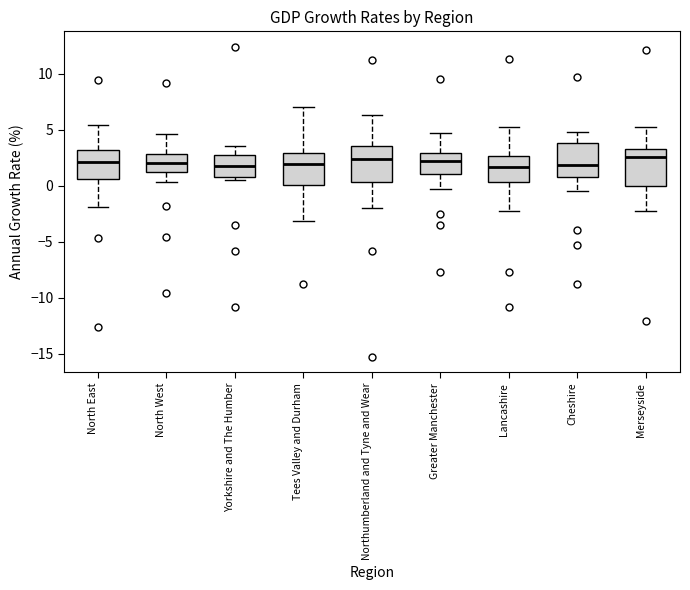

Reading left to right, transcribe this box plot: for each box, give where its median line is, the range the box spans, and where its two whiskers end, as read against the y-axis. The values are not printed on the chart, so give them approximately, as read against the axis.

North East: median 2.0, box 0.5 to 3.0, whiskers -2.0 to 5.5
North West: median 2.0, box 1.0 to 3.0, whiskers 0.5 to 4.5
Yorkshire and The Humber: median 2.0, box 1.0 to 2.5, whiskers 0.5 to 3.5
Tees Valley and Durham: median 2.0, box 0.0 to 3.0, whiskers -3.0 to 7.0
Northumberland and Tyne and Wear: median 2.5, box 0.5 to 3.5, whiskers -2.0 to 6.5
Greater Manchester: median 2.0, box 1.0 to 3.0, whiskers -0.5 to 4.5
Lancashire: median 1.5, box 0.5 to 2.5, whiskers -2.5 to 5.0
Cheshire: median 2.0, box 1.0 to 4.0, whiskers -0.5 to 5.0
Merseyside: median 2.5, box 0.0 to 3.5, whiskers -2.5 to 5.0